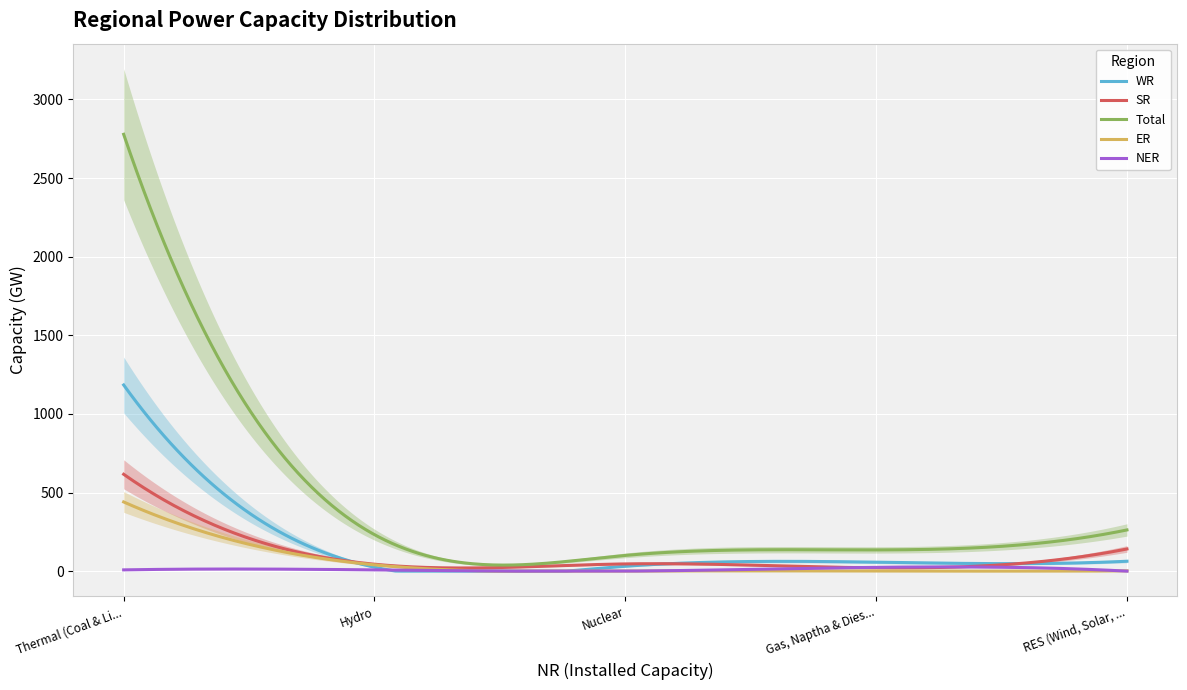

What is the sum of the NER values at Thermal (Coal & Lignite) and RES (Wind, Solar, Biomass & Others)?

8